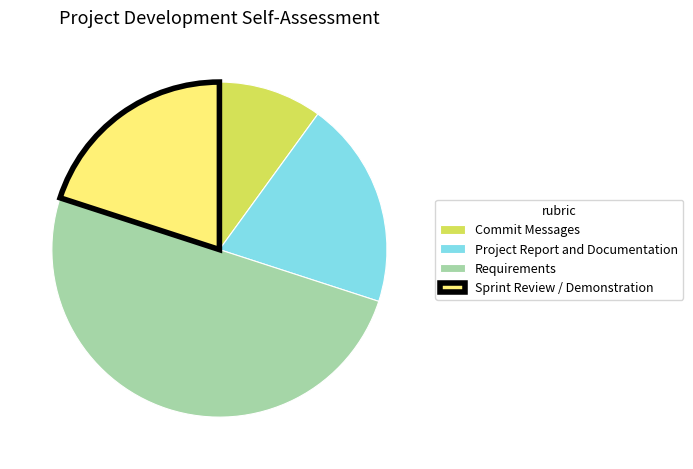

Is it true that Sprint Review / Demonstration is 20% of the pie?

True